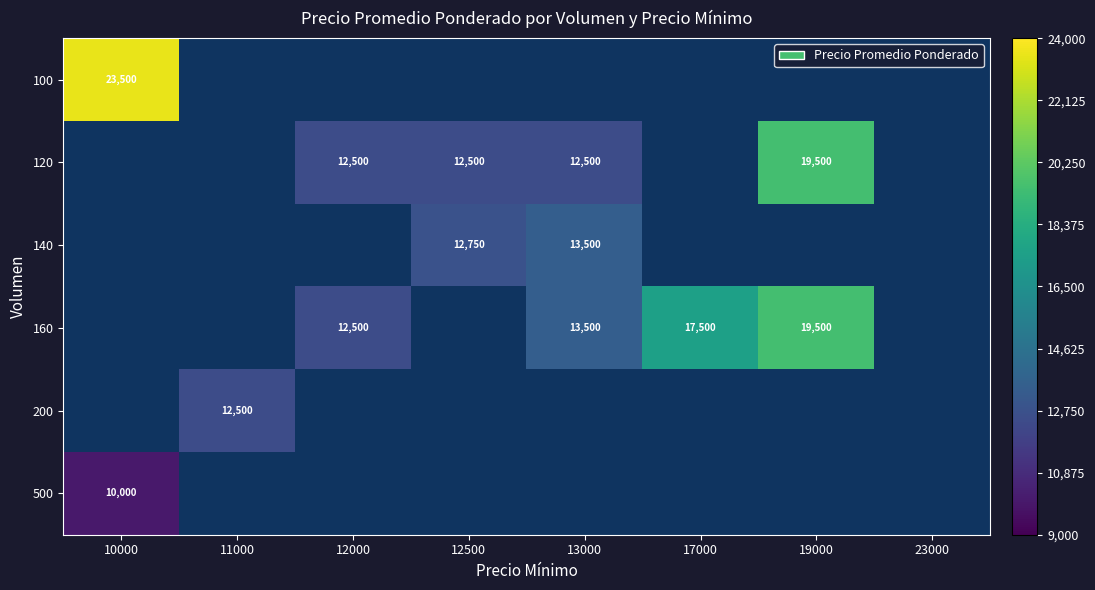

The 120 series shows 9548 at 19000. True or false?

False